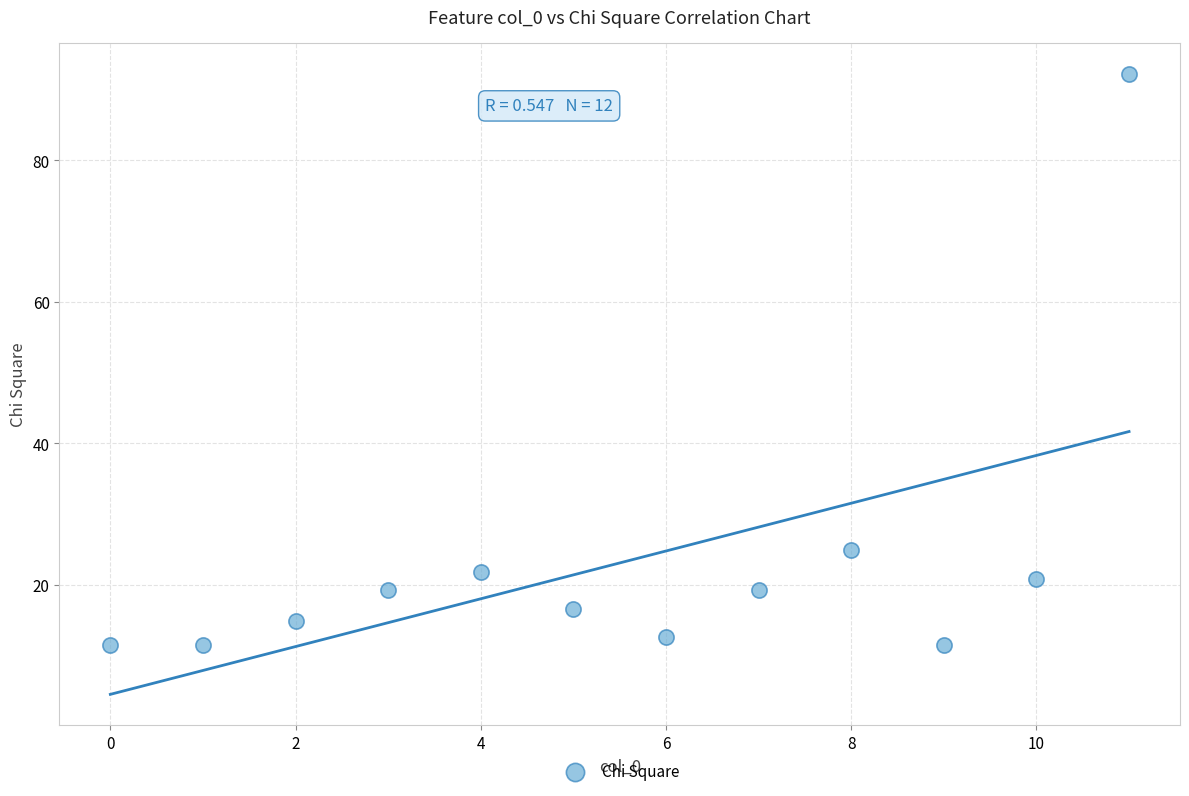

What is the range of X values (max minus min)?

11.0